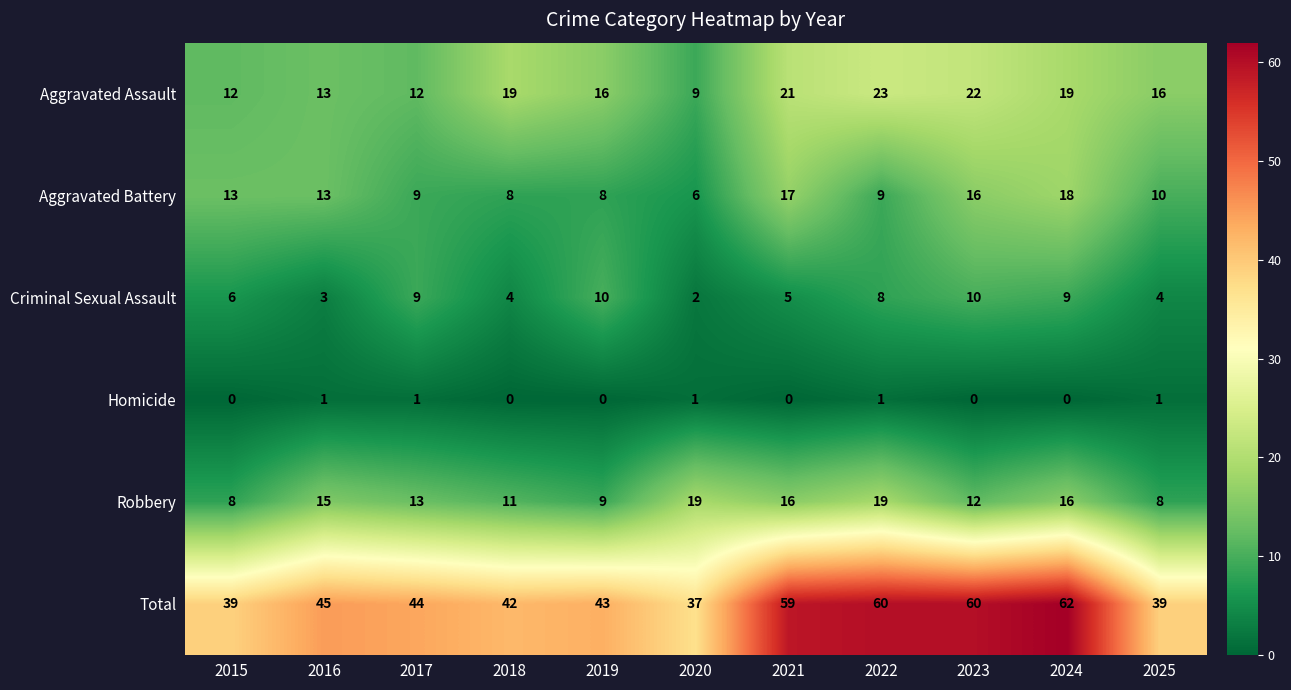

What is the difference between the highest and lowest values at 2025?

38